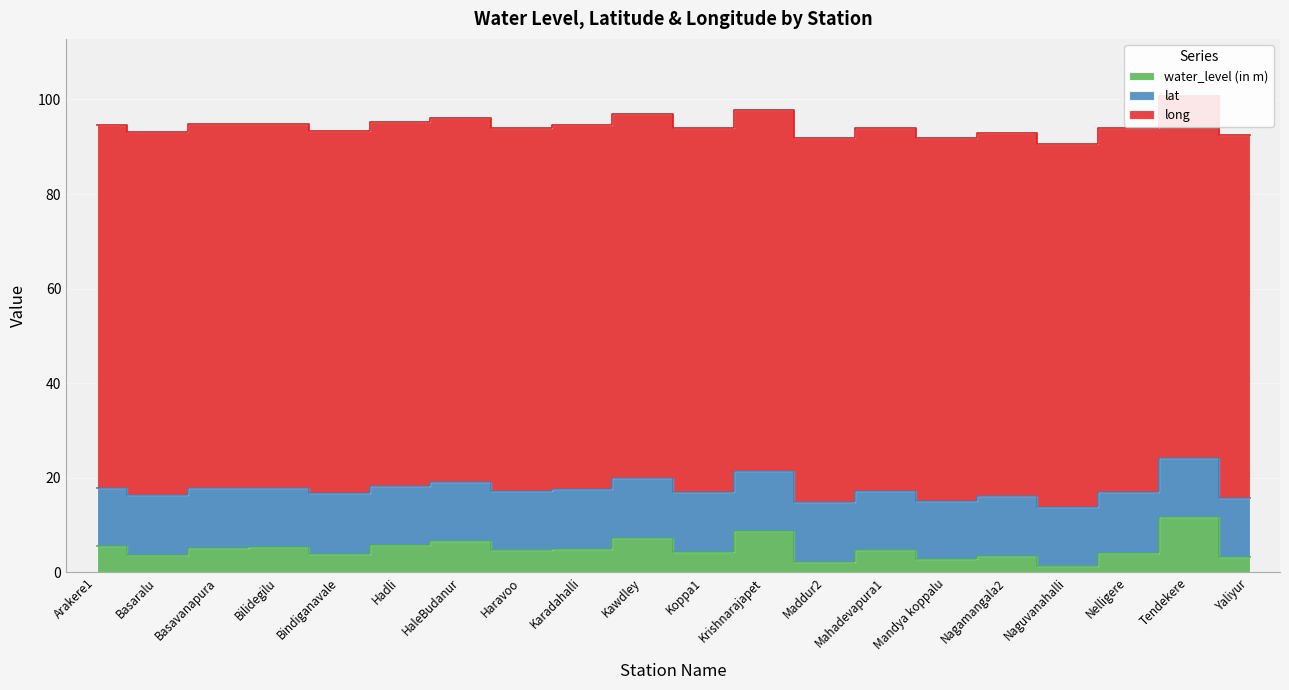

At how many categories does at least one series exceed 42?

20